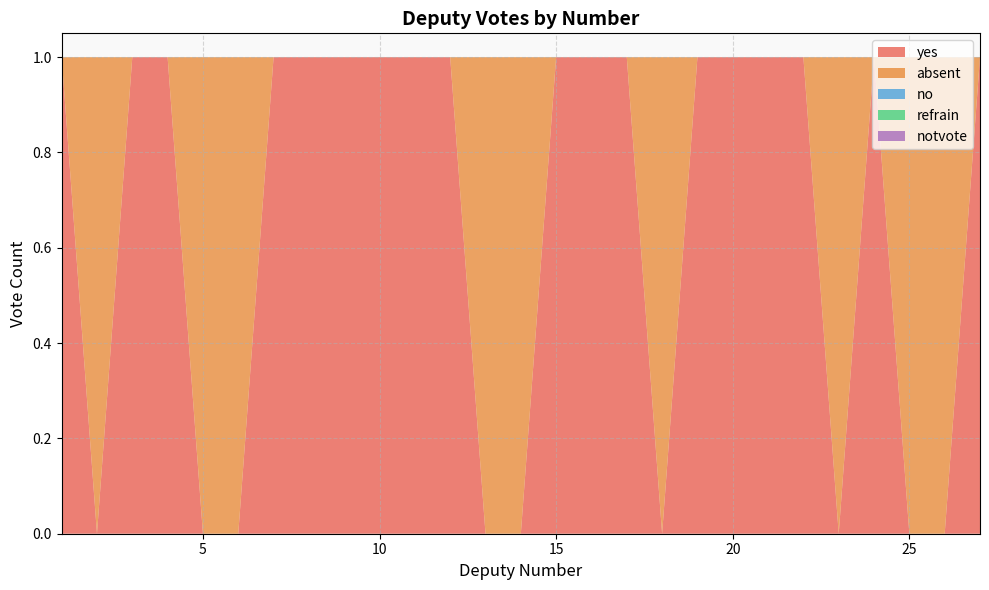

Reading left to right, what are all the values shown in this chart?

yes: 1	0	1	1	0	0	1	1	1	1	1	1	0	0	1	1	1	0	1	1	1	1	0	1	0	0	1
absent: 0	1	0	0	1	1	0	0	0	0	0	0	1	1	0	0	0	1	0	0	0	0	1	0	1	1	0
no: 0	0	0	0	0	0	0	0	0	0	0	0	0	0	0	0	0	0	0	0	0	0	0	0	0	0	0
refrain: 0	0	0	0	0	0	0	0	0	0	0	0	0	0	0	0	0	0	0	0	0	0	0	0	0	0	0
notvote: 0	0	0	0	0	0	0	0	0	0	0	0	0	0	0	0	0	0	0	0	0	0	0	0	0	0	0